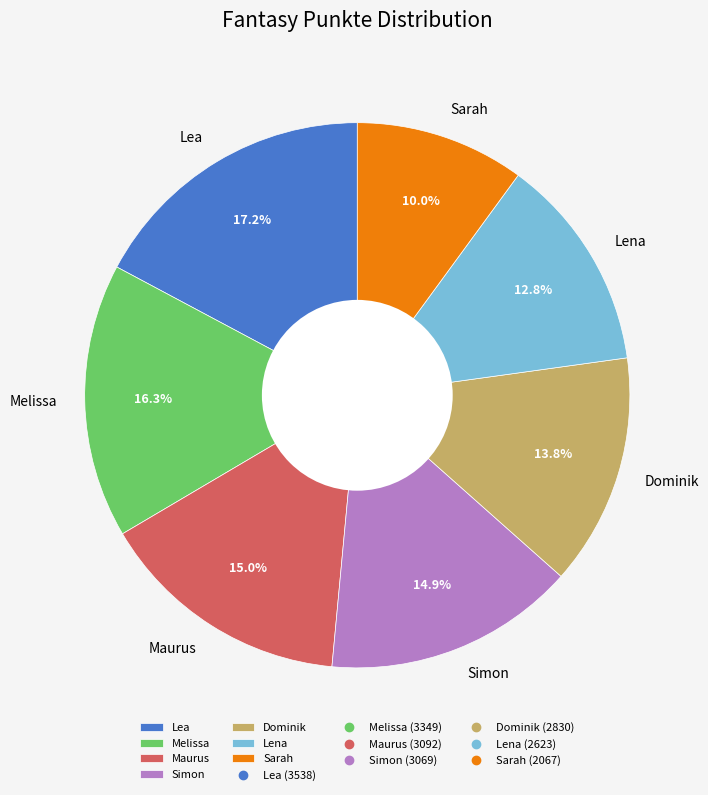

How many segments does this pie chart have?

7